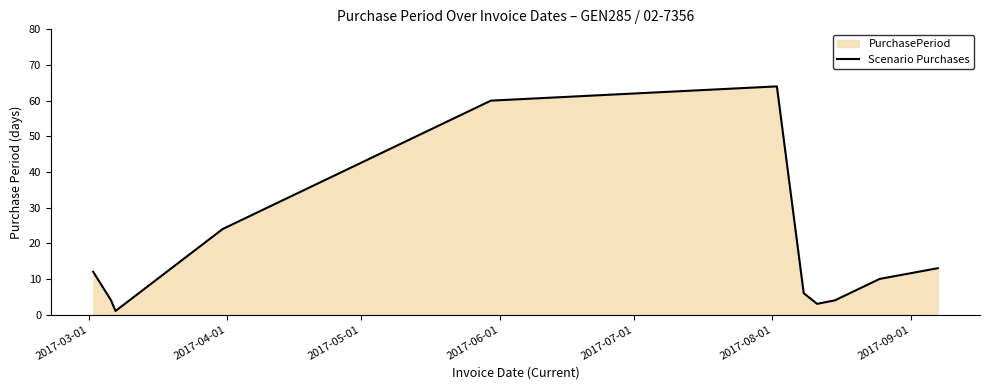

How many lines are shown in the chart?

1